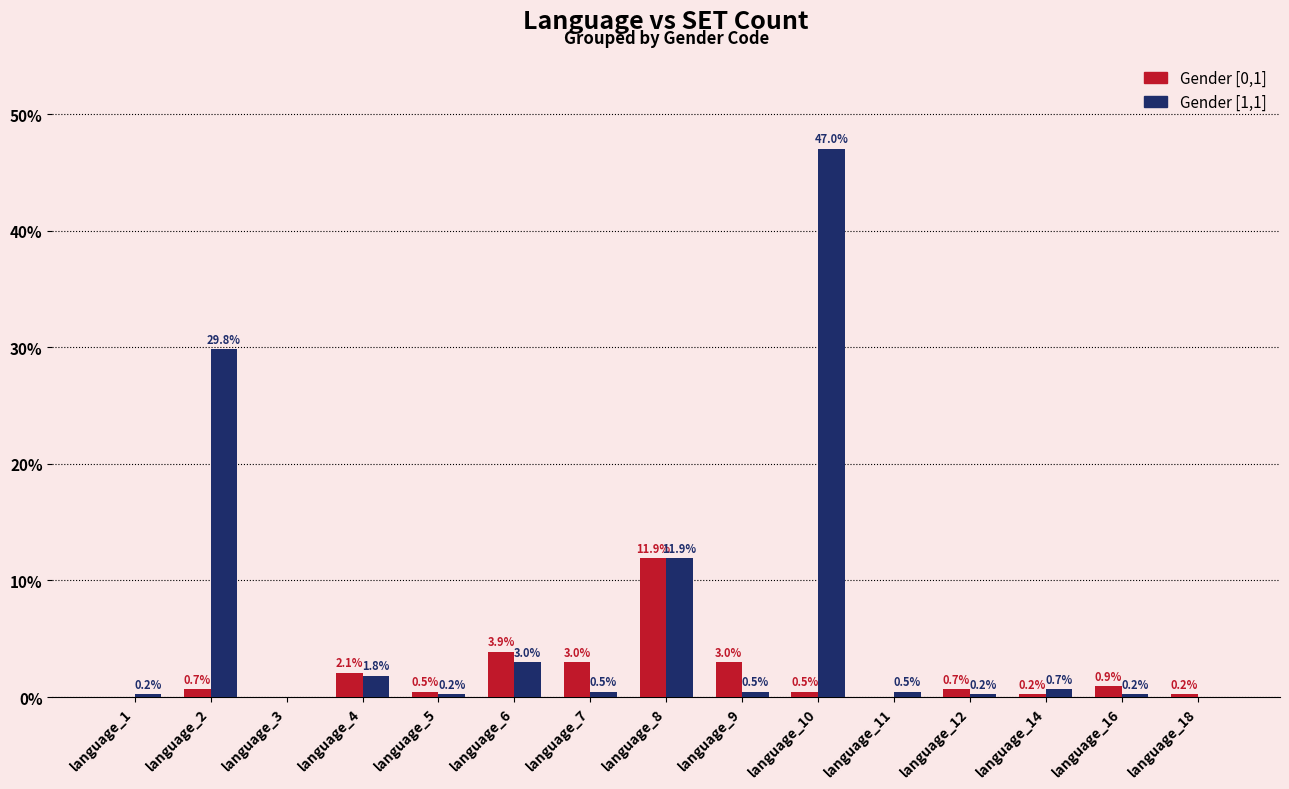

True or false: Gender [0,1] has a value of 0.2 at language_18.

True